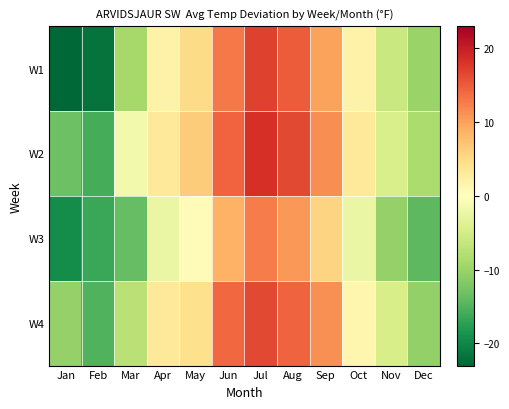

What is the smallest value displayed?

-23.0